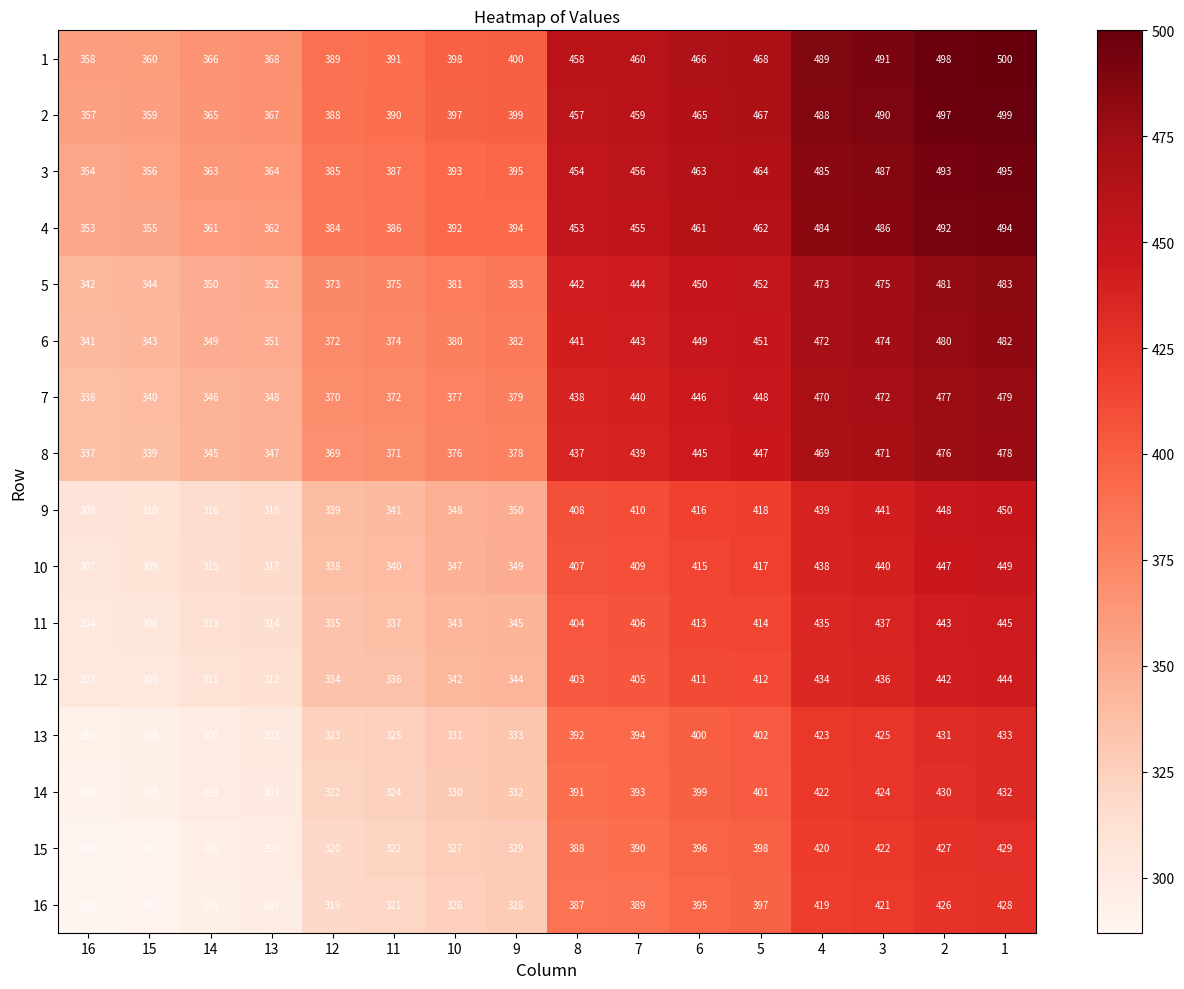

Which label corresponds to the smallest value in the chart?

16